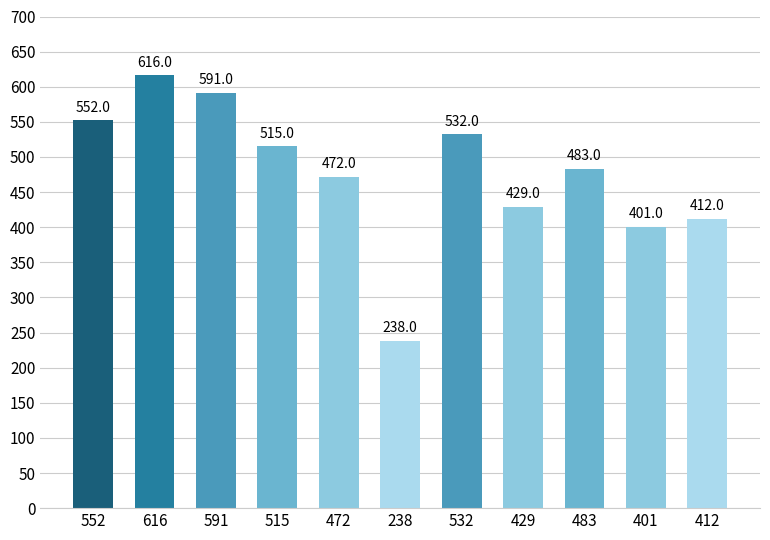

What is the difference between the values at 552 and 591?

39